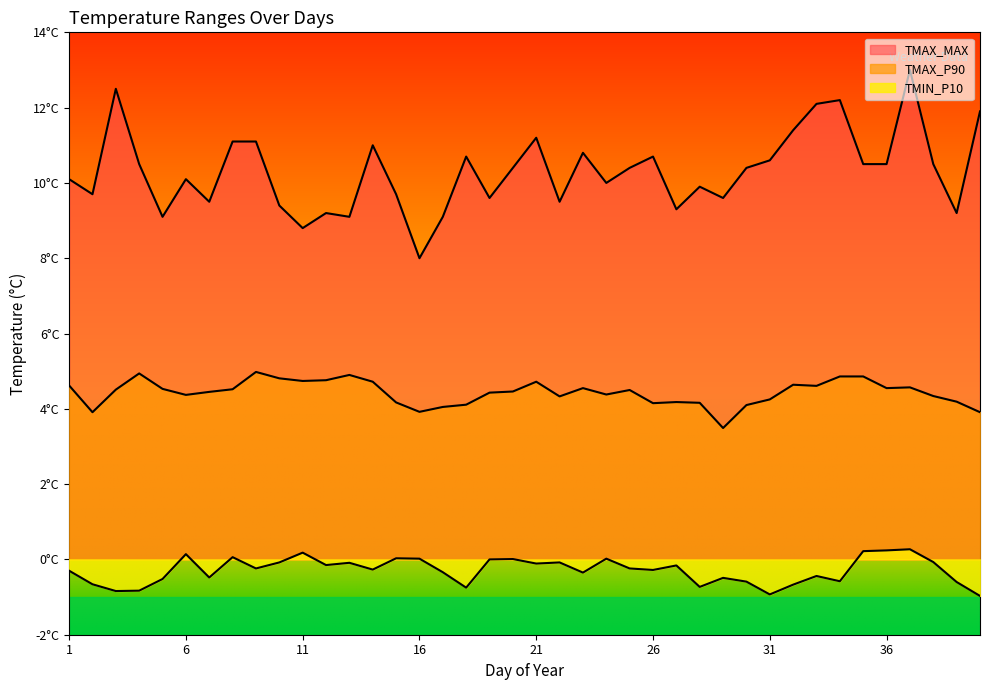

Reading left to right, list all the values displayed in this chart.

TMIN_P10: 1=-0.3	2=-0.7	3=-0.8	4=-0.8	5=-0.5	6=0.1	7=-0.5	8=0.1	9=-0.2	10=-0.1	11=0.2	12=-0.1	13=-0.1	14=-0.3	15=0.0	16=0.0	17=-0.3	18=-0.8	19=-0.0	20=0.0	21=-0.1	22=-0.1	23=-0.3	24=0.0	25=-0.2	26=-0.3	27=-0.2	28=-0.7	29=-0.5	30=-0.6	31=-0.9	32=-0.7	33=-0.4	34=-0.6	35=0.2	36=0.2	37=0.3	38=-0.1	39=-0.6	40=-1.0
TMAX_P90: 1=4.6	2=3.9	3=4.5	4=4.9	5=4.5	6=4.4	7=4.5	8=4.5	9=5.0	10=4.8	11=4.7	12=4.8	13=4.9	14=4.7	15=4.2	16=3.9	17=4.0	18=4.1	19=4.4	20=4.5	21=4.7	22=4.3	23=4.5	24=4.4	25=4.5	26=4.2	27=4.2	28=4.2	29=3.5	30=4.1	31=4.2	32=4.6	33=4.6	34=4.9	35=4.9	36=4.5	37=4.6	38=4.3	39=4.2	40=3.9
TMAX_MAX: 1=10.1	2=9.7	3=12.5	4=10.5	5=9.1	6=10.1	7=9.5	8=11.1	9=11.1	10=9.4	11=8.8	12=9.2	13=9.1	14=11.0	15=9.7	16=8.0	17=9.1	18=10.7	19=9.6	20=10.4	21=11.2	22=9.5	23=10.8	24=10.0	25=10.4	26=10.7	27=9.3	28=9.9	29=9.6	30=10.4	31=10.6	32=11.4	33=12.1	34=12.2	35=10.5	36=10.5	37=13.0	38=10.5	39=9.2	40=11.9